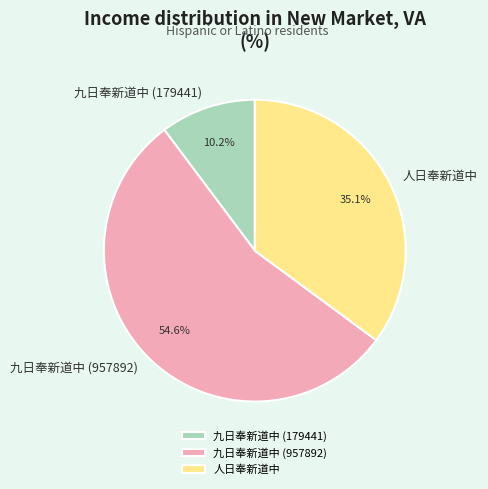

Combined, do 九日奉新道中 (957892) and 九日奉新道中 (179441) account for over 50%?

Yes